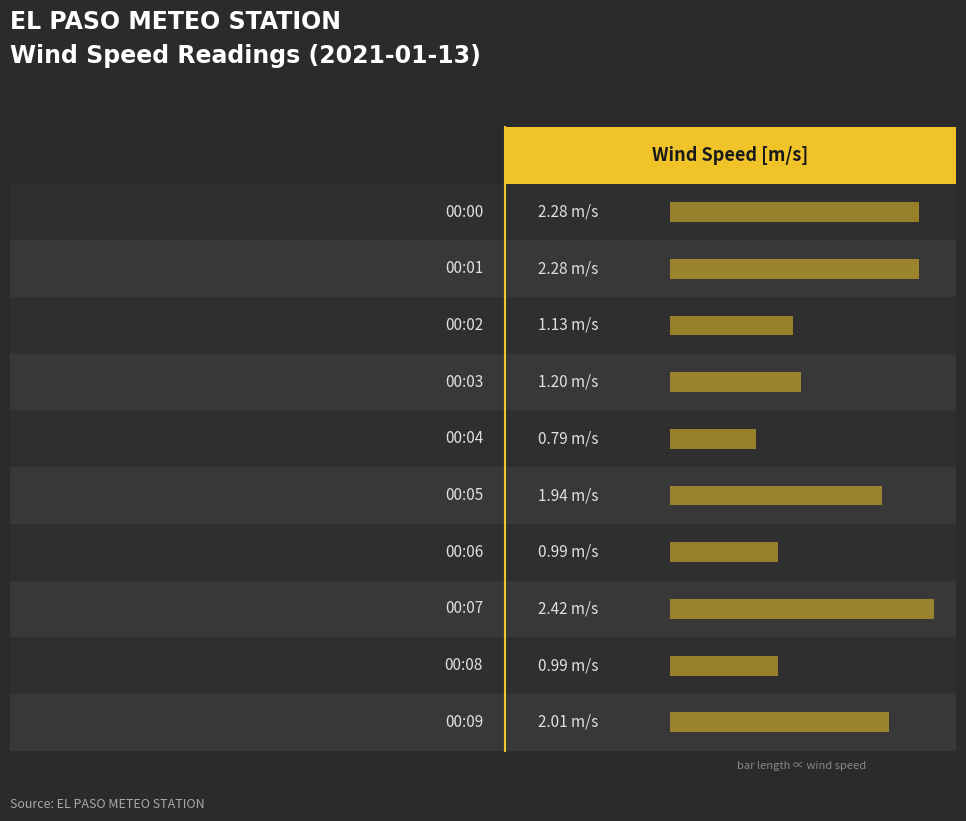

List the labels in order of value, largest first.

00:07, 00:00, 00:01, 00:09, 00:05, 00:03, 00:02, 00:06, 00:08, 00:04